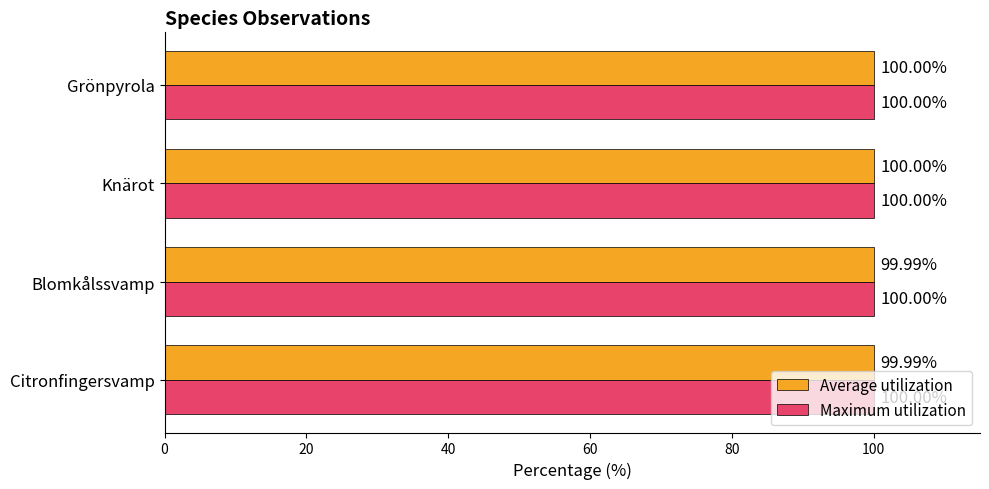

Rank the series at Blomkålssvamp from highest to lowest value.

Maximum utilization, Average utilization